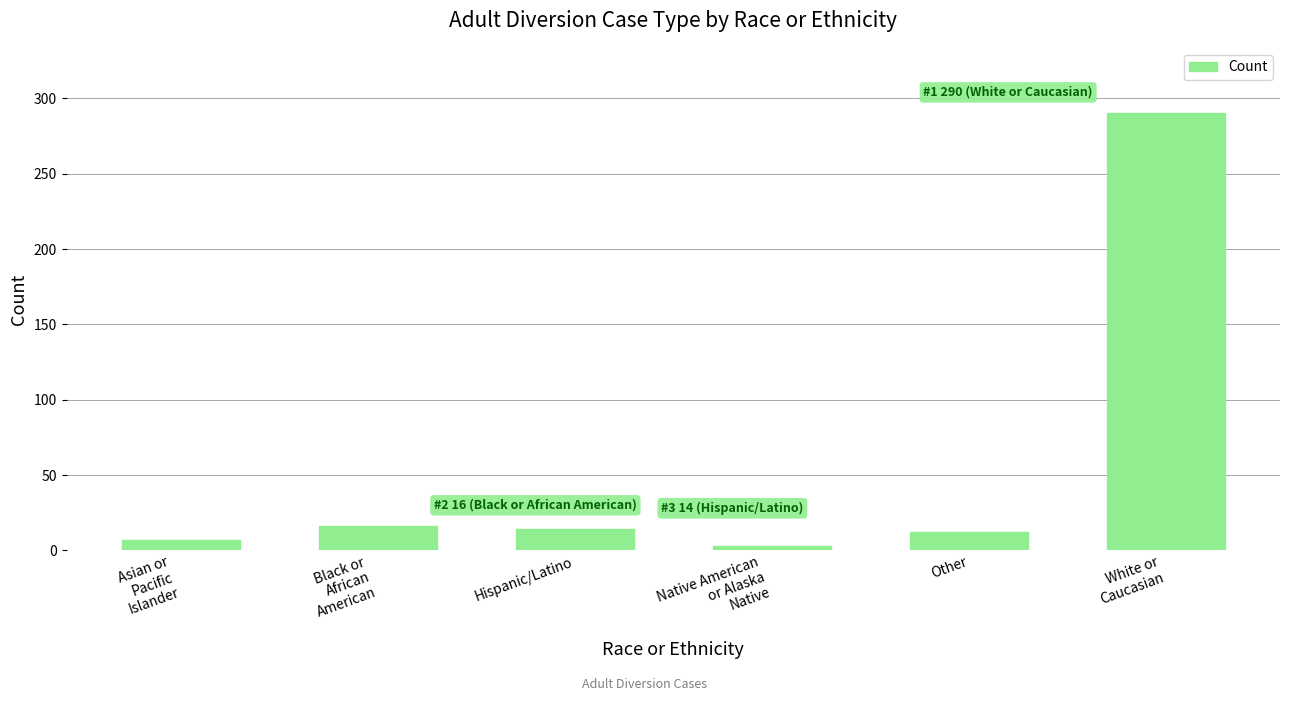

How many data points are less than 14?

3